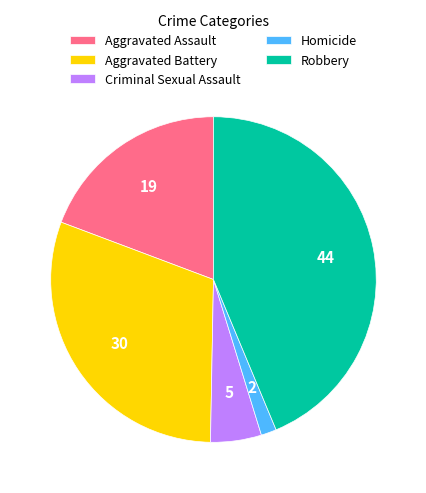

Is there any slice that represents more than half of the pie?

No